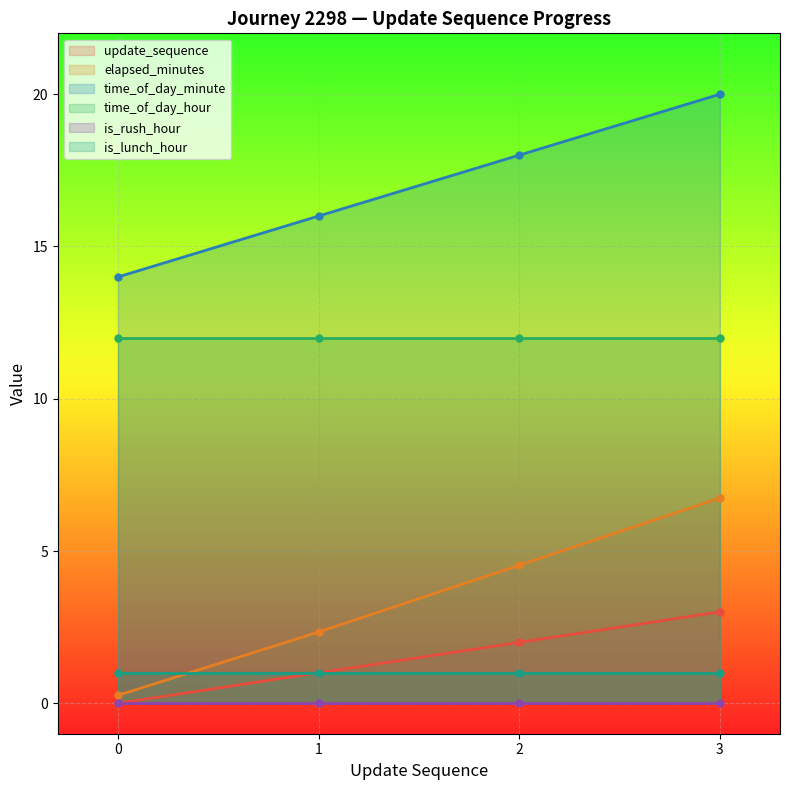

True or false: time_of_day_minute and update_sequence intersect in this chart.

False